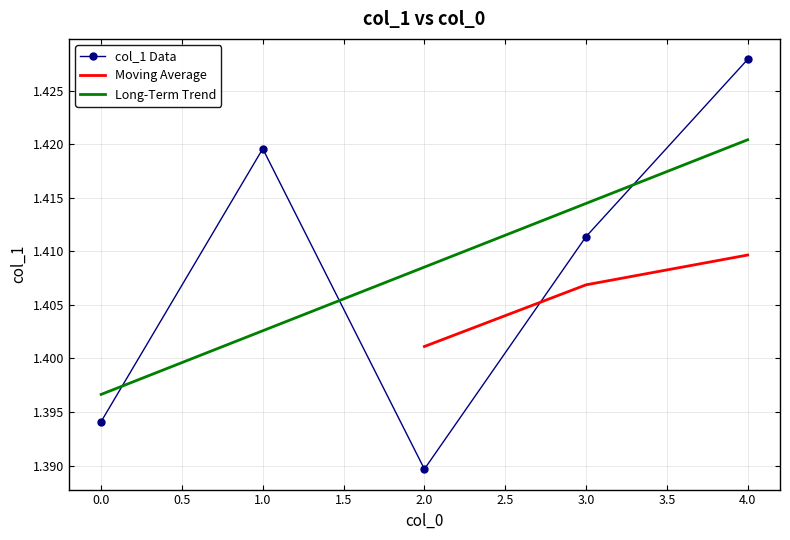

Which category has the highest value in the col_1 Data series?

4.0